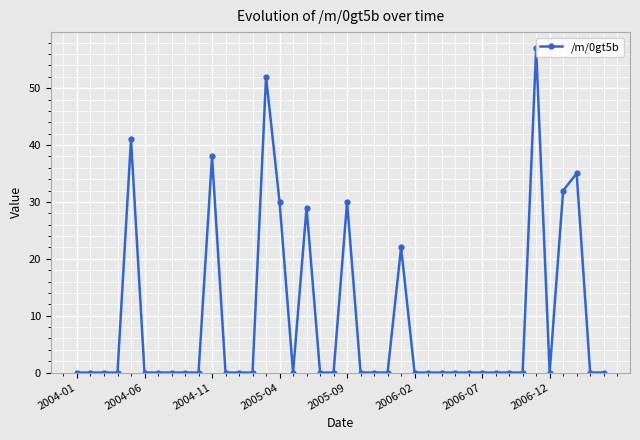

Is this an area chart (filled region under the line)?

No